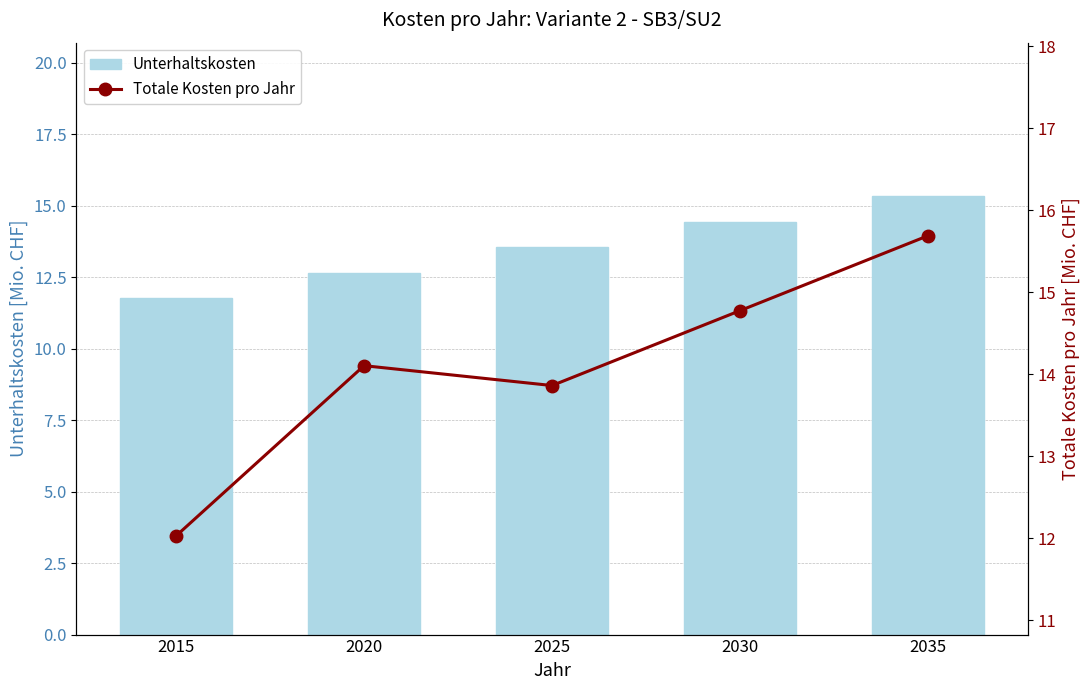

How many data points in Unterhaltskosten are above 13?

3